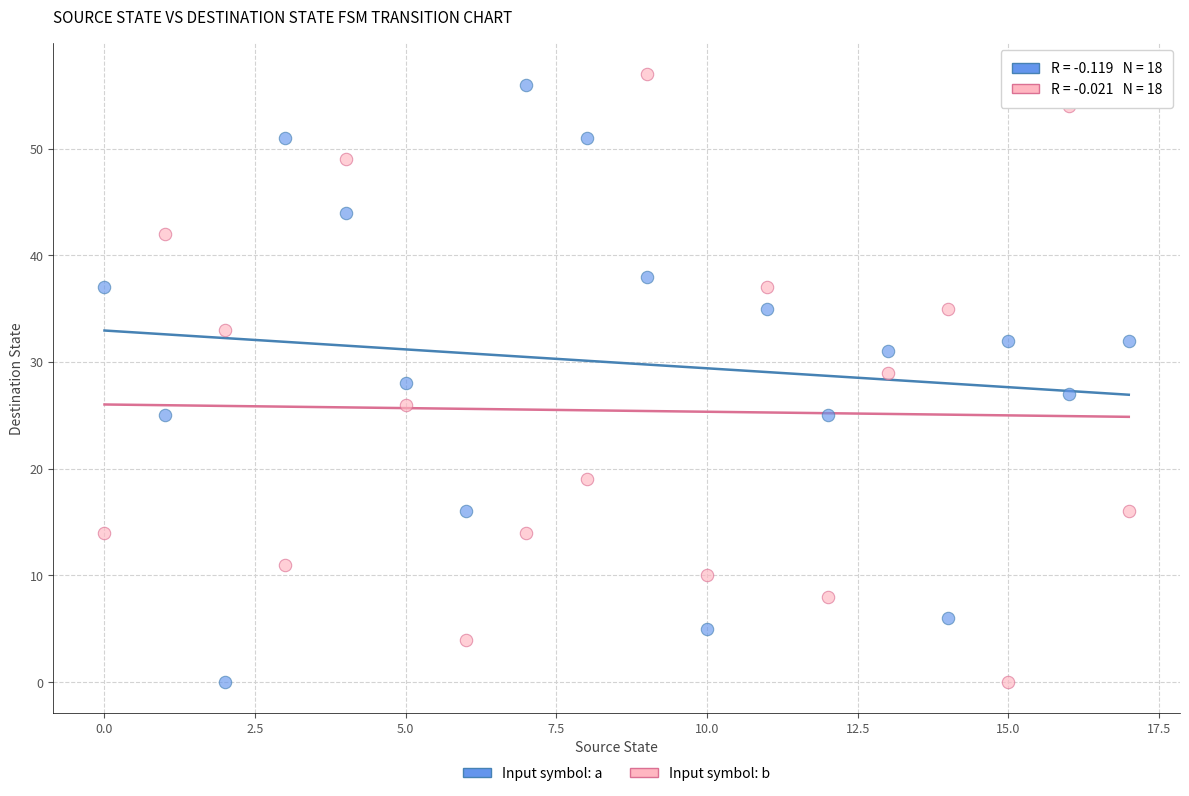

Across all data points, what is the range of Y values (max minus min)?

57